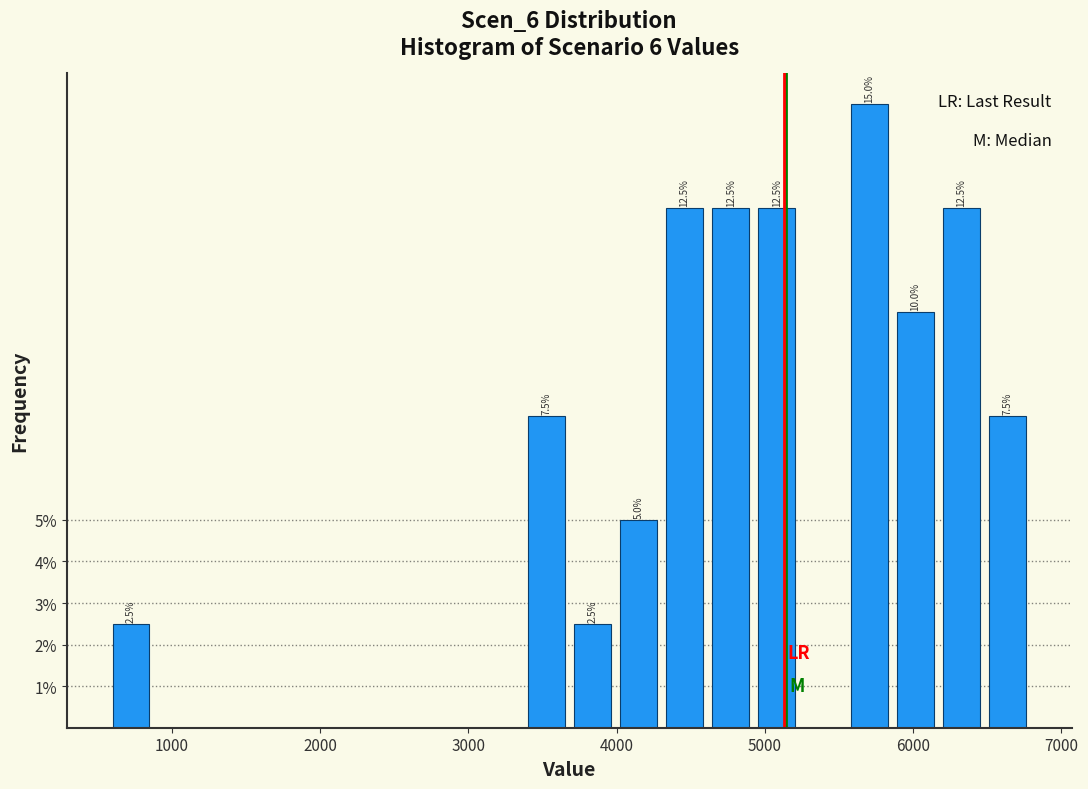

Read against the x-axis, roughly where is the centre of the tallest bar?

5700